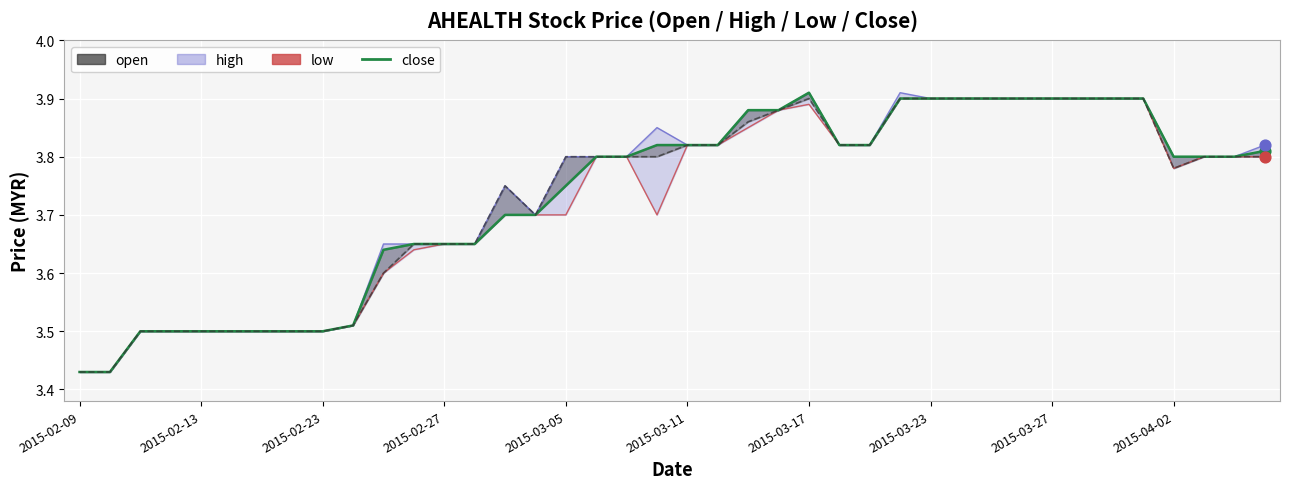

Which series has the widest spread of Y values?

close